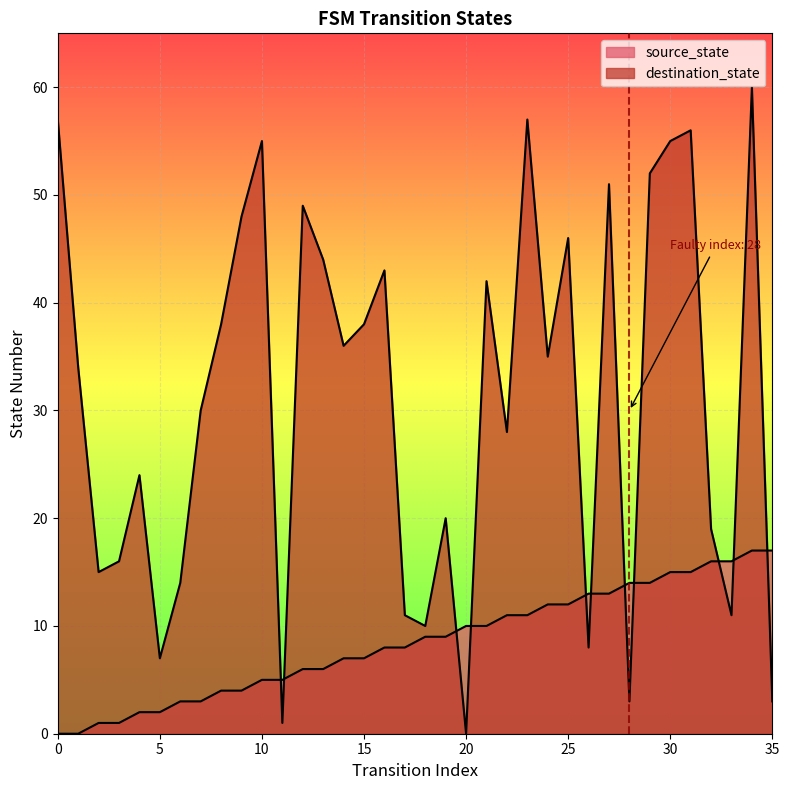

Count the number of categories in the chart.

36